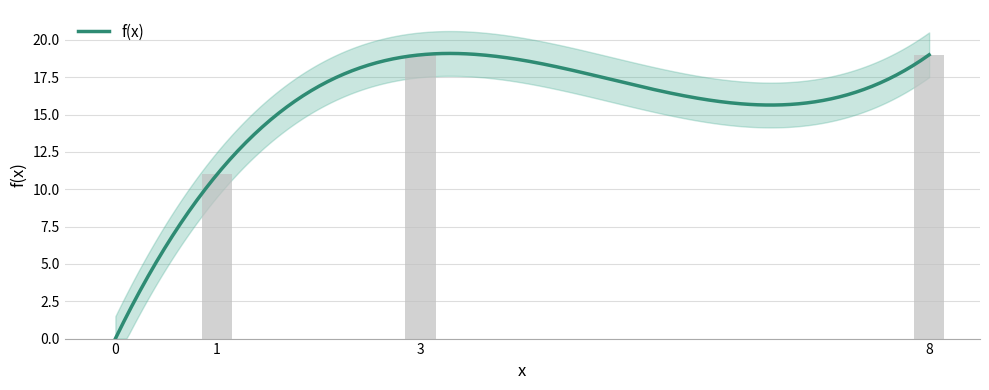

Reading left to right, what are all the values shown in this chart?

0=0	1=11	3=19	8=19